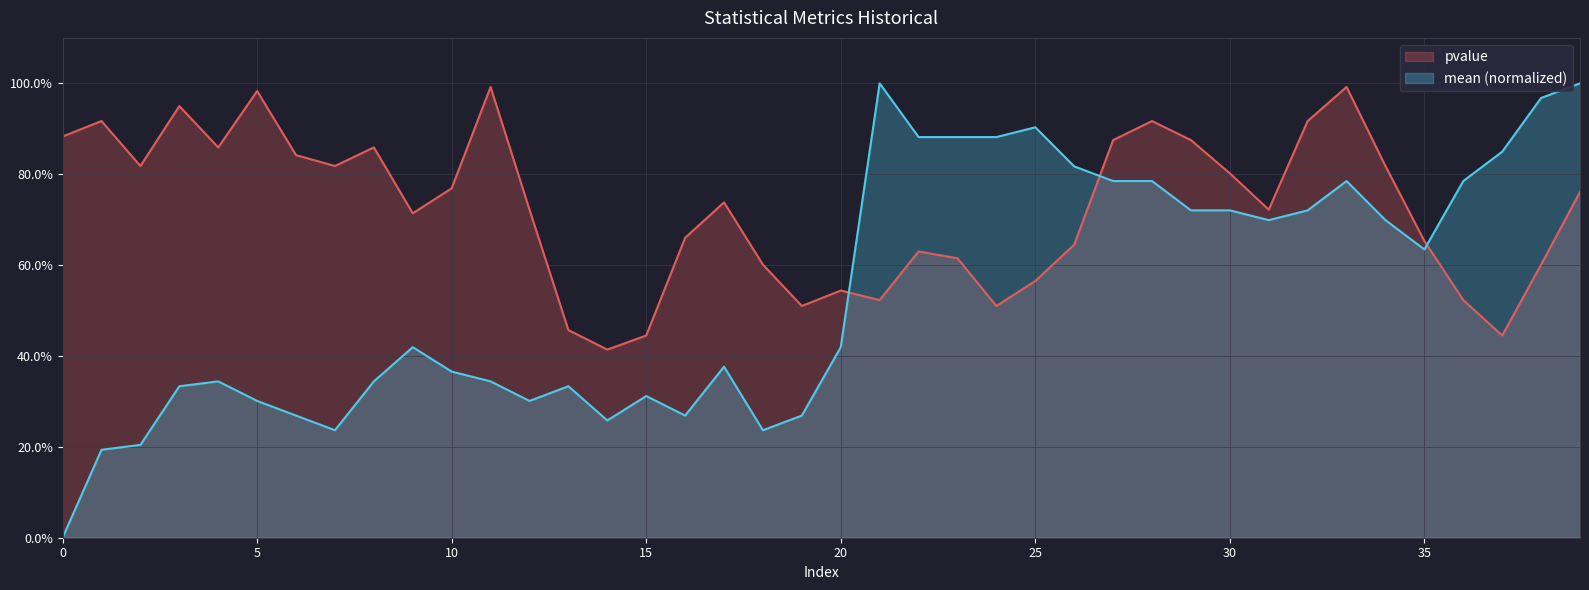

Does the chart display data point markers on the line(s)?

No